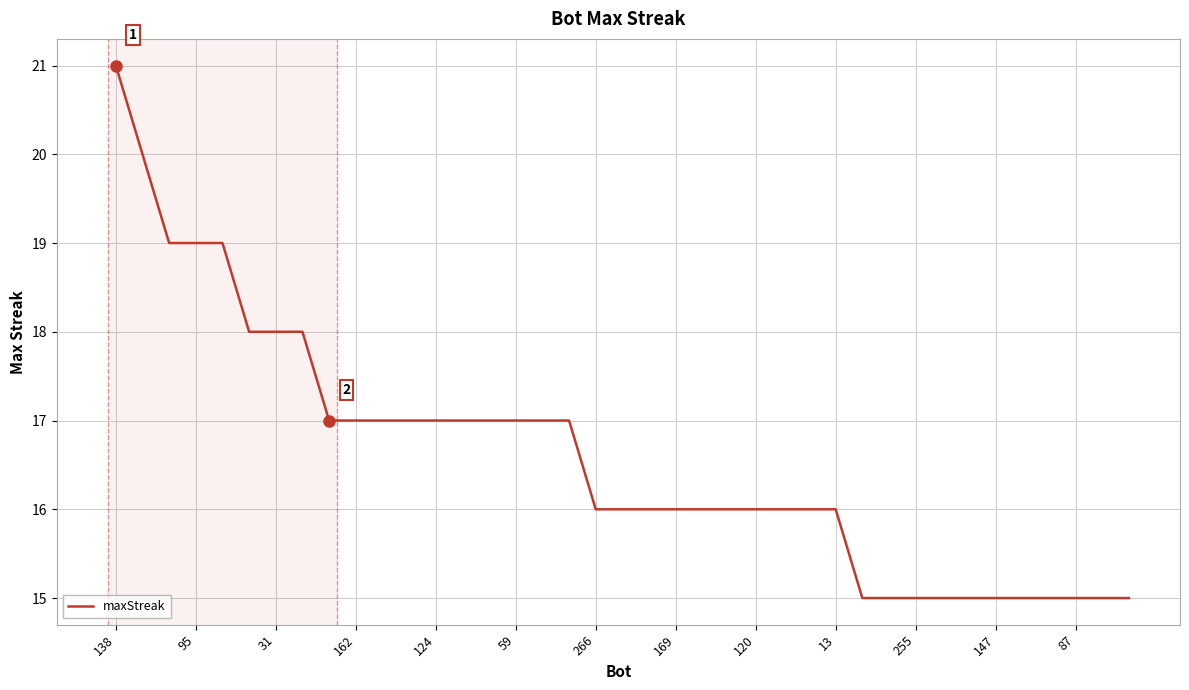

What is the difference between the maximum and minimum values?

6